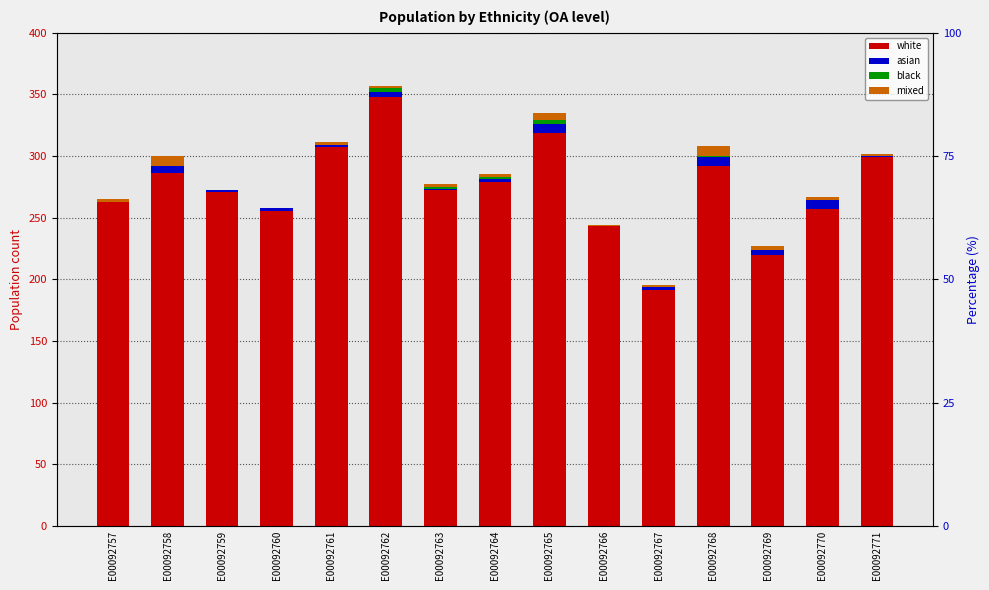

The value of asian at E00092764 is 2. True or false?

True